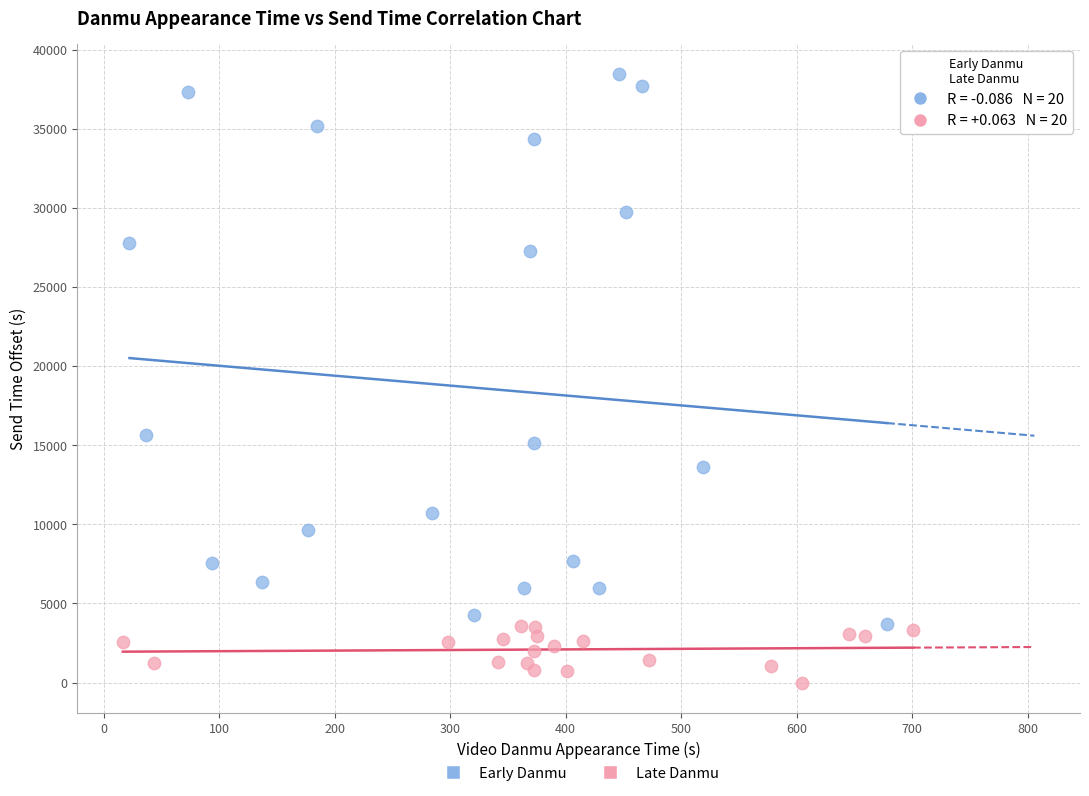

What are all the series names shown in the legend?

Early Danmu, Late Danmu